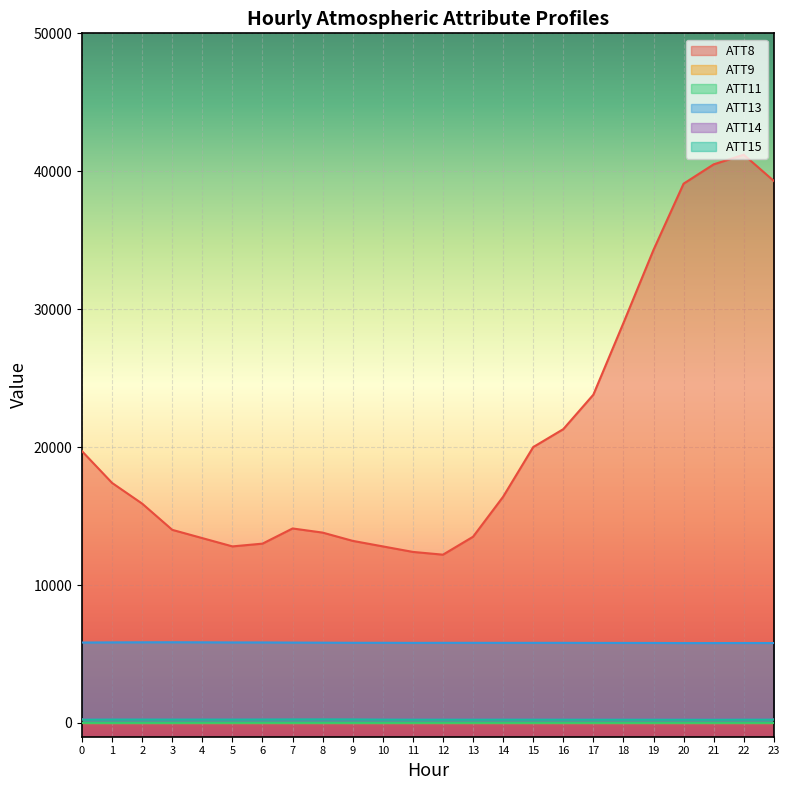

What is the value of the ATT14 point at the 12th from the left?

264.2